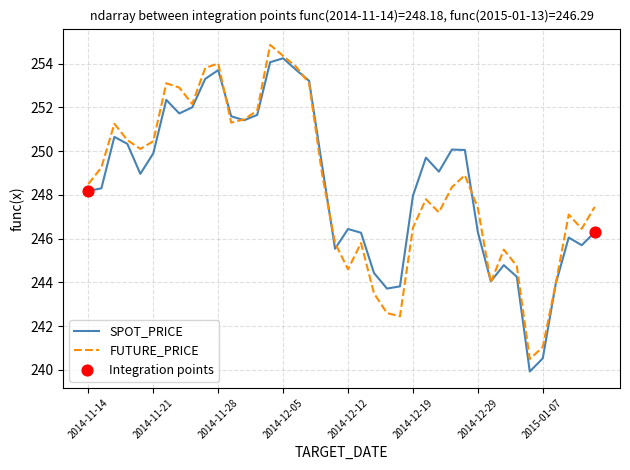

What is the minimum value for SPOT_PRICE?

239.9